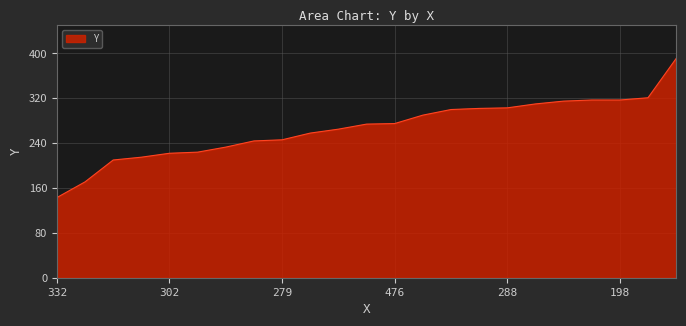

What is the smallest value displayed?

143